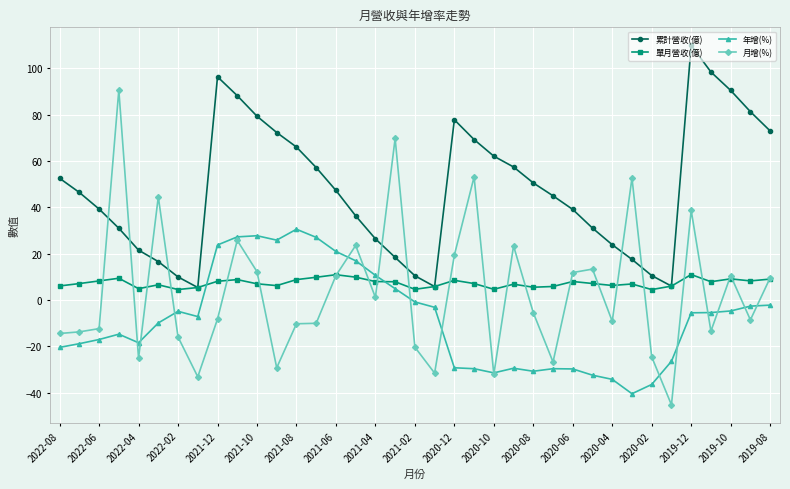

Which series has the largest total across all categories?

累計營收(億)